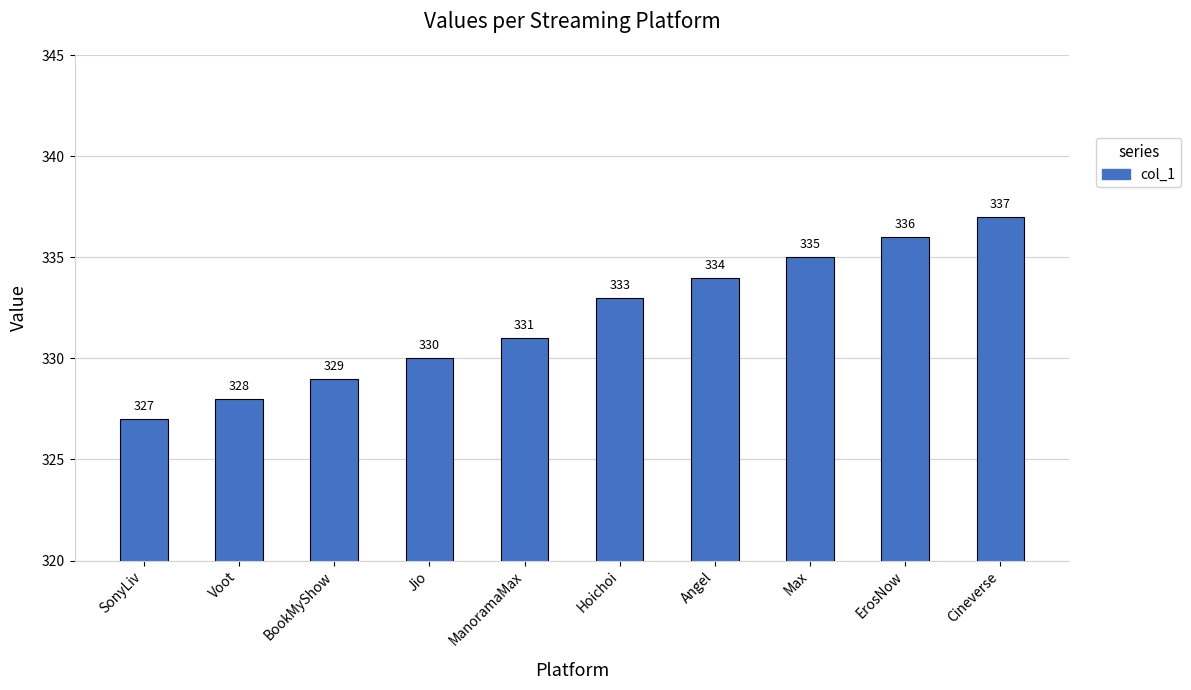

Does the chart contain any negative values?

No